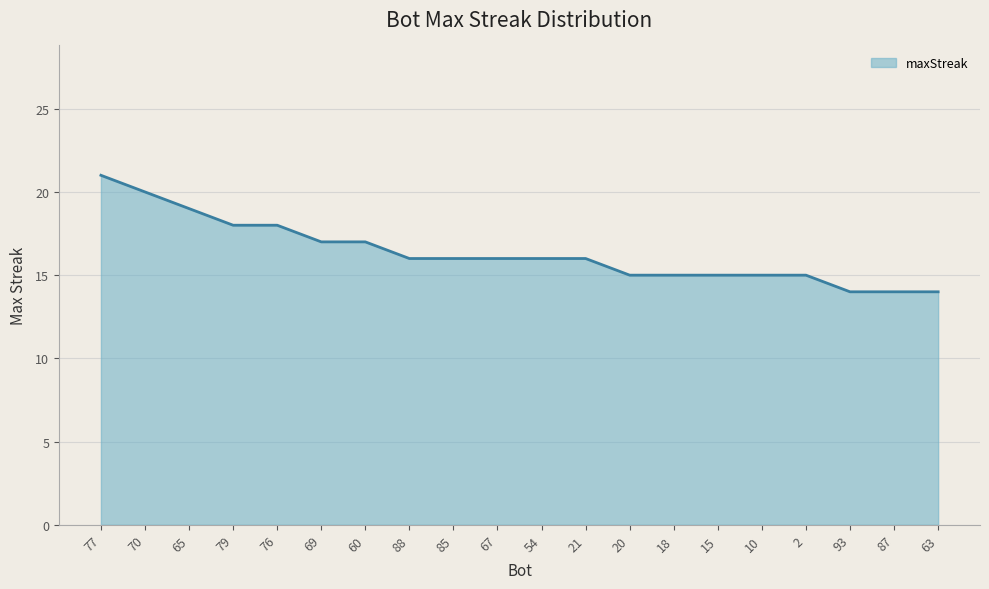

What position from the right is 2?

4